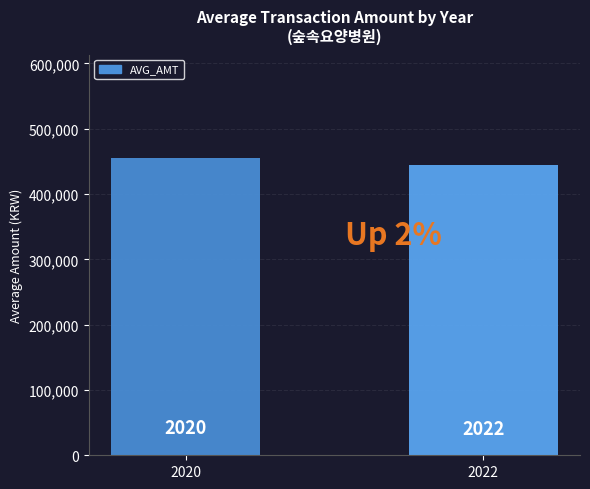

What is the minimum value shown in the chart?

443616